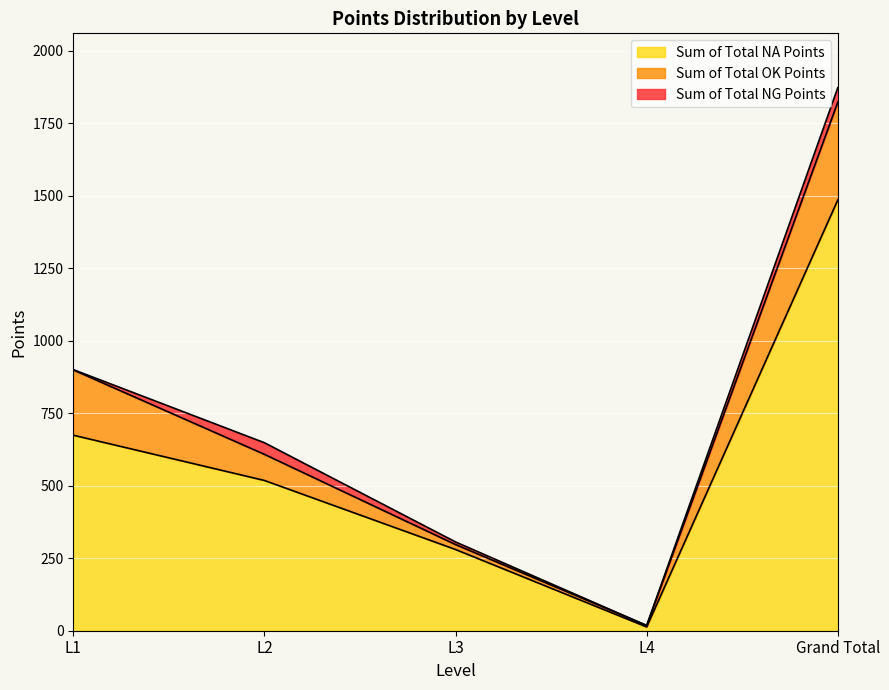

What are all the series names shown in the legend?

Sum of Total NA Points, Sum of Total OK Points, Sum of Total NG Points